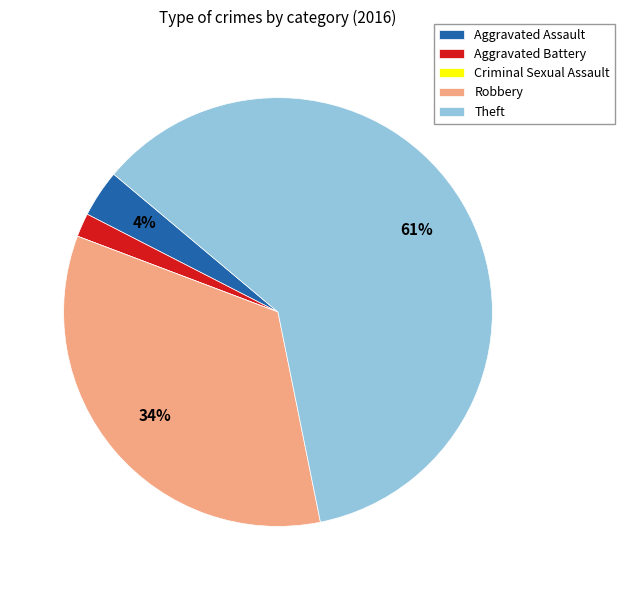

Combined, do Theft and Robbery account for over 50%?

Yes